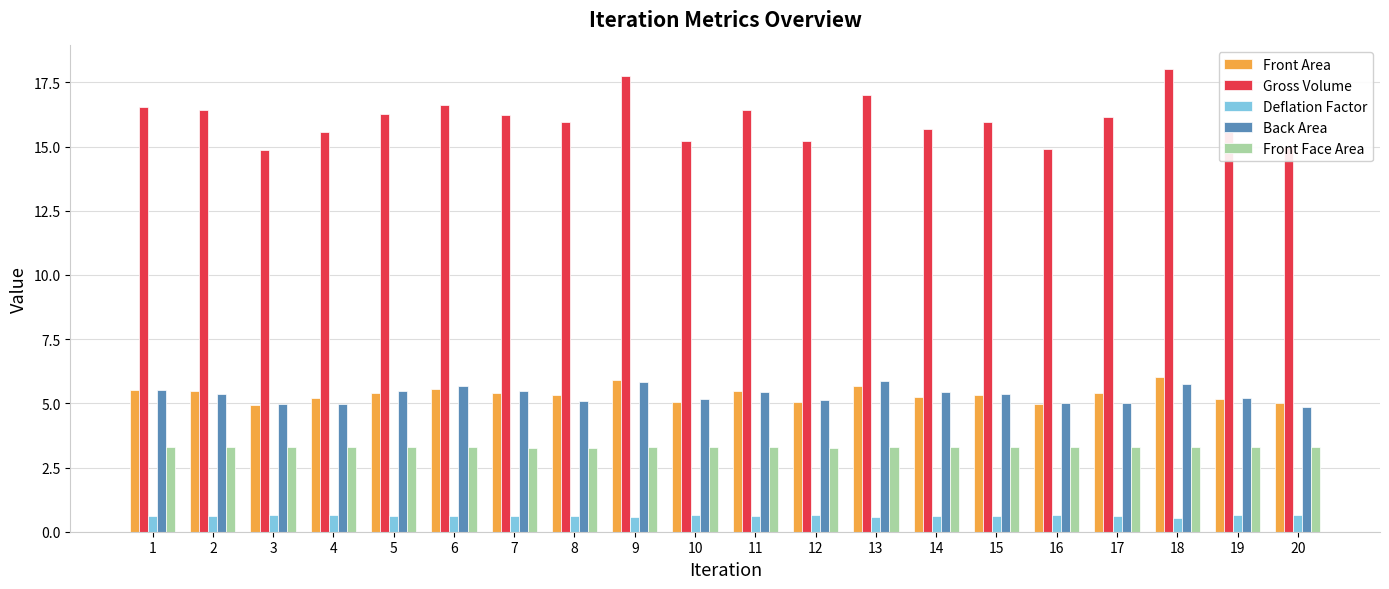

What is the sum of all Front Face Area values?

65.7